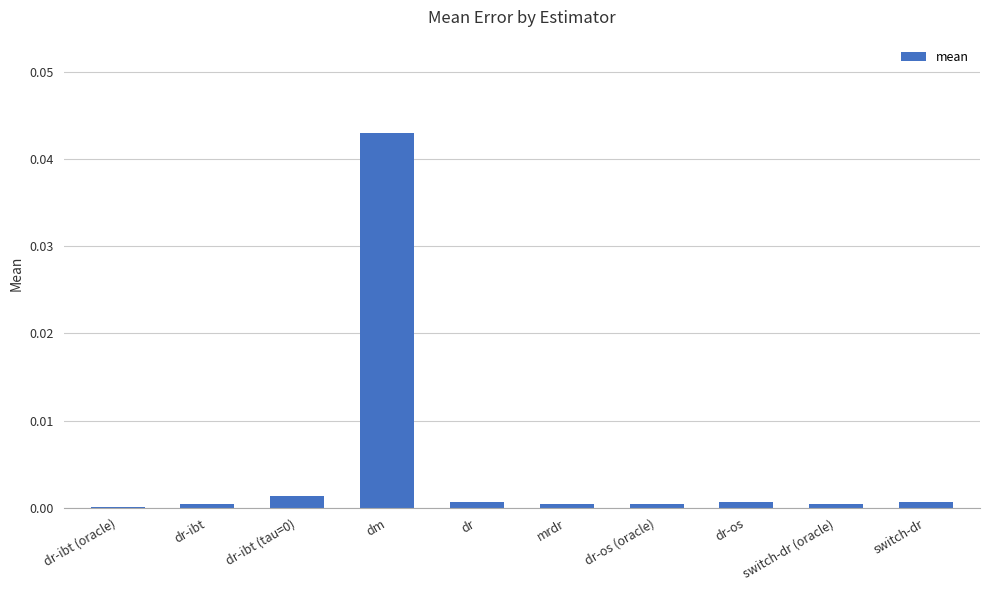

True or false: the data shows 0.1 at dm.

False